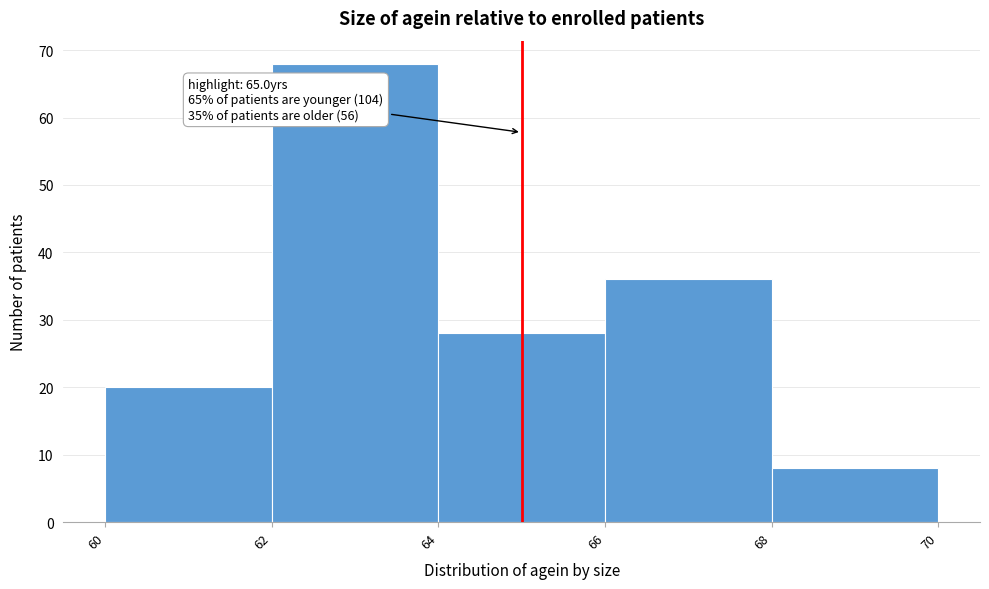

Over which range of the x-axis is the bar tallest?

62 to 64